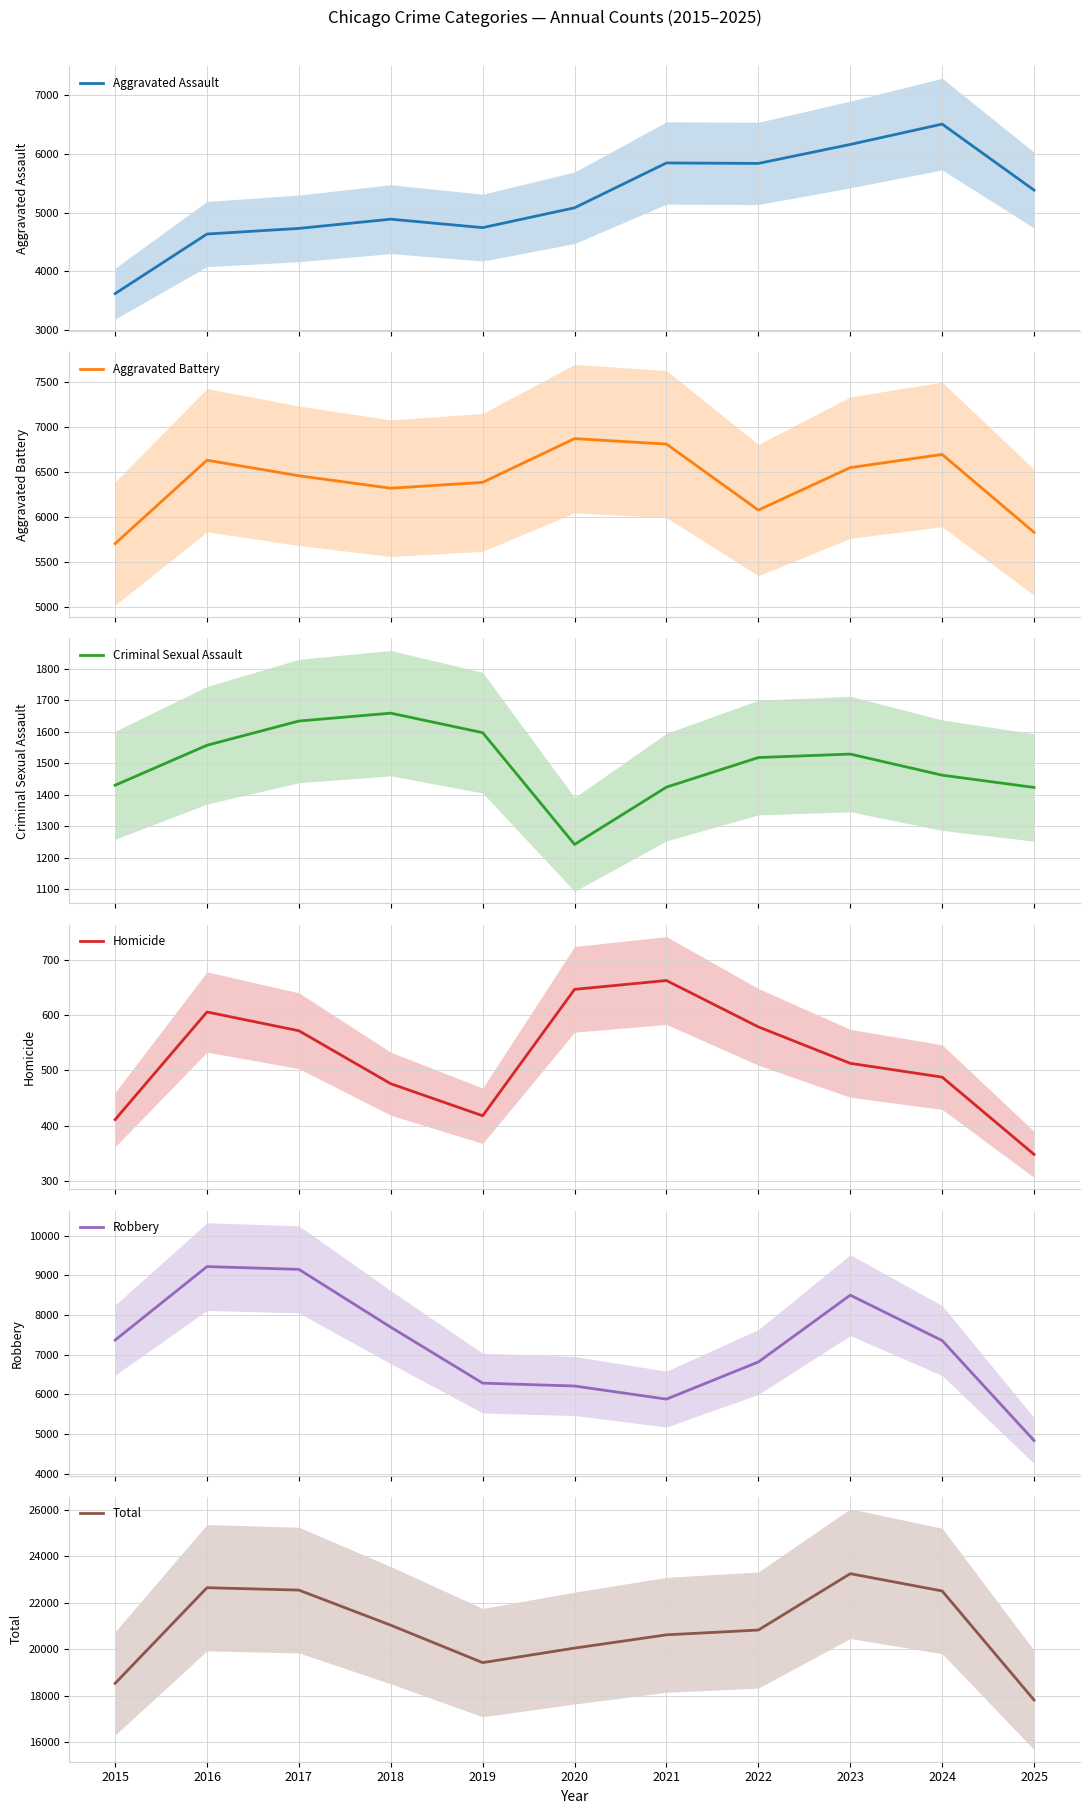

True or false: Aggravated Battery has a value of 9358 at 2025.

False